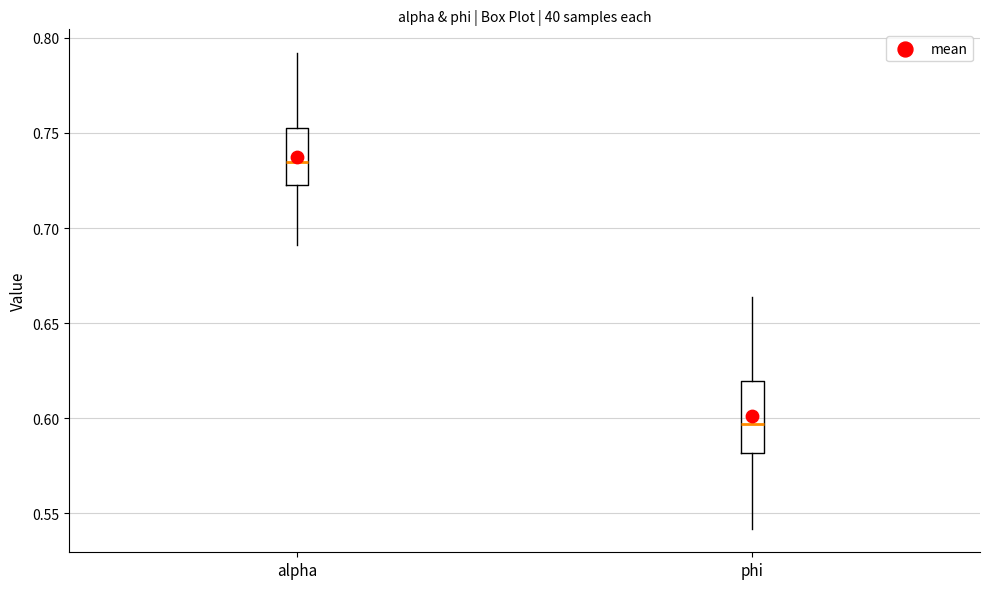

Reading left to right, transcribe this box plot: for each box, give where its median line is, the range the box spans, and where its two whiskers end, as read against the y-axis. The values are not printed on the chart, so give them approximately, as read against the axis.

alpha: median 0.735, box 0.725 to 0.755, whiskers 0.690 to 0.790
phi: median 0.595, box 0.580 to 0.620, whiskers 0.540 to 0.665